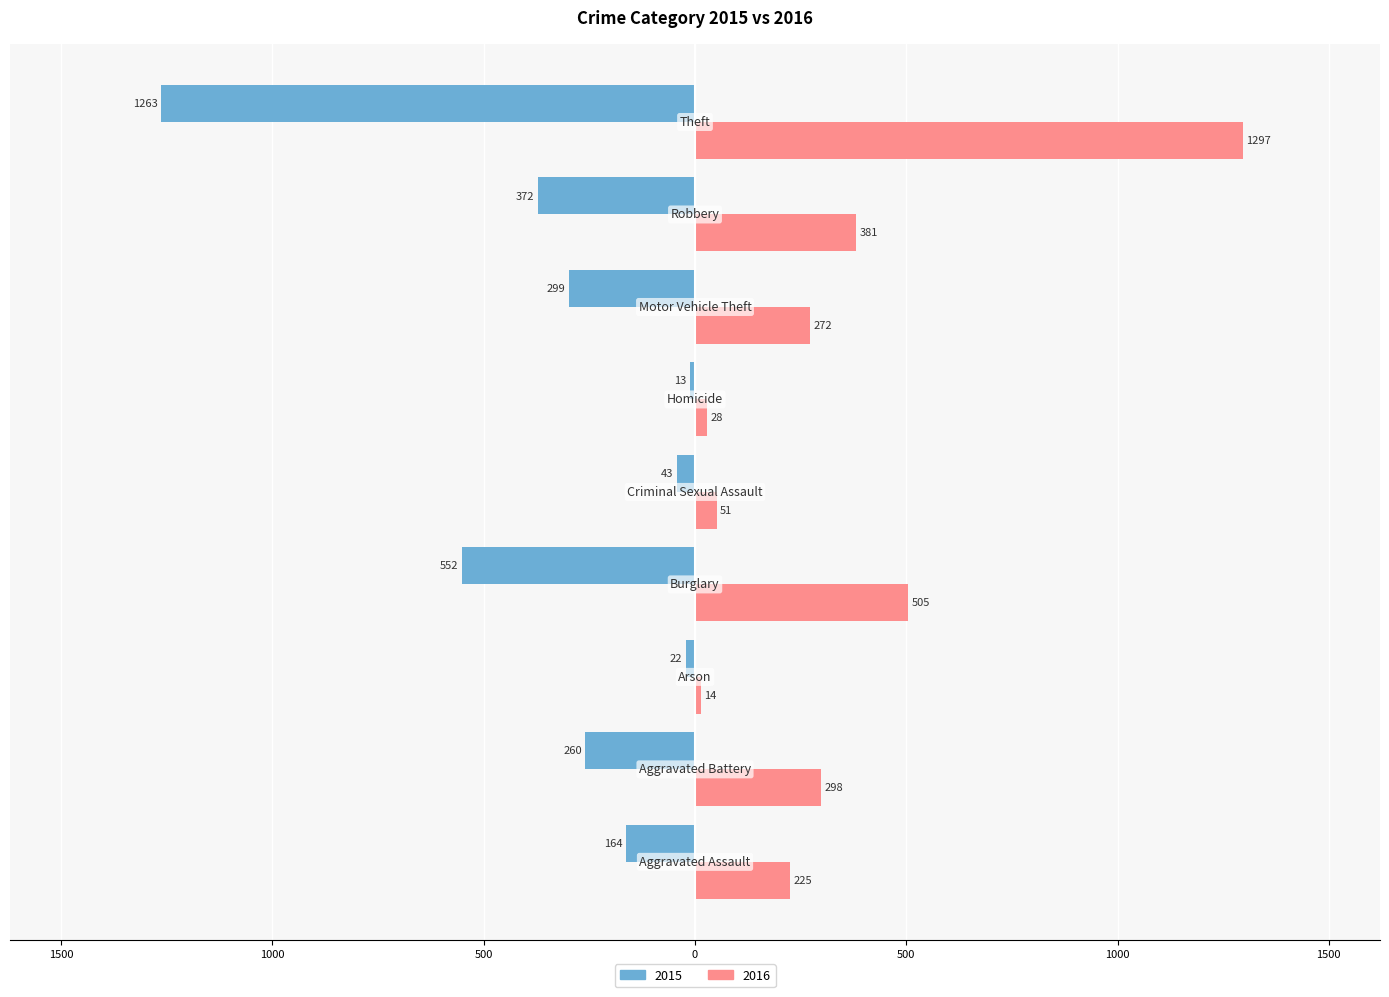

What are all the series names shown in the legend?

2015, 2016